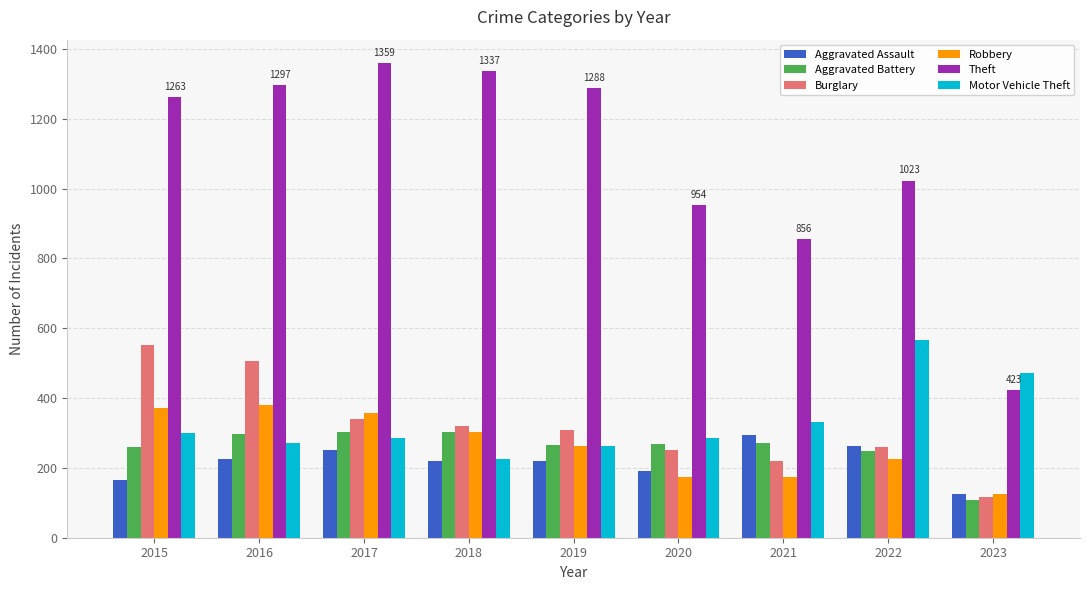

The Aggravated Battery series shows 260 at 2015. True or false?

True